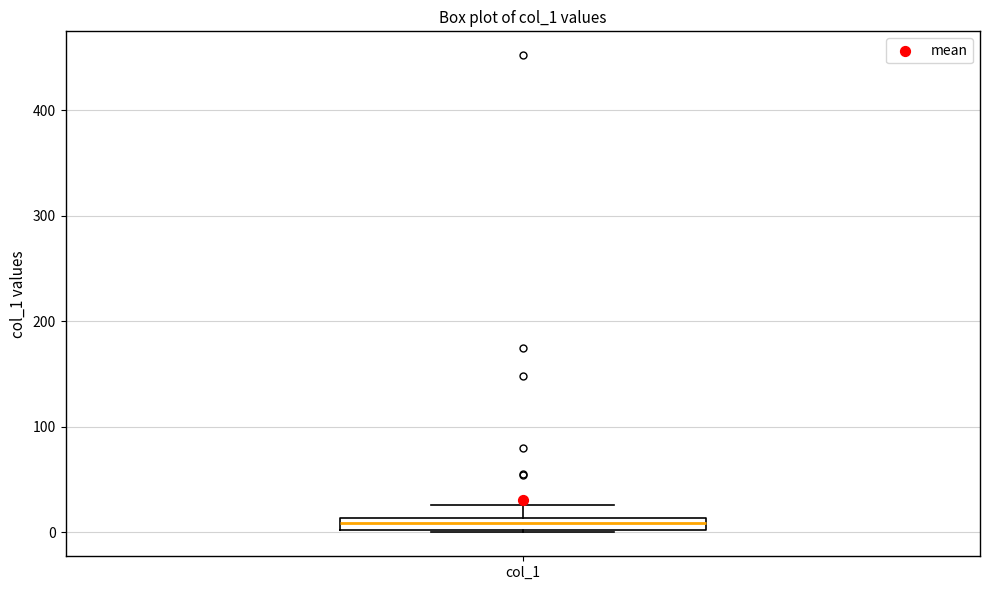

Where is the upper edge of the box for col_1 on the y-axis? The values are not printed on the chart, so give them approximately, as read against the axis.

10